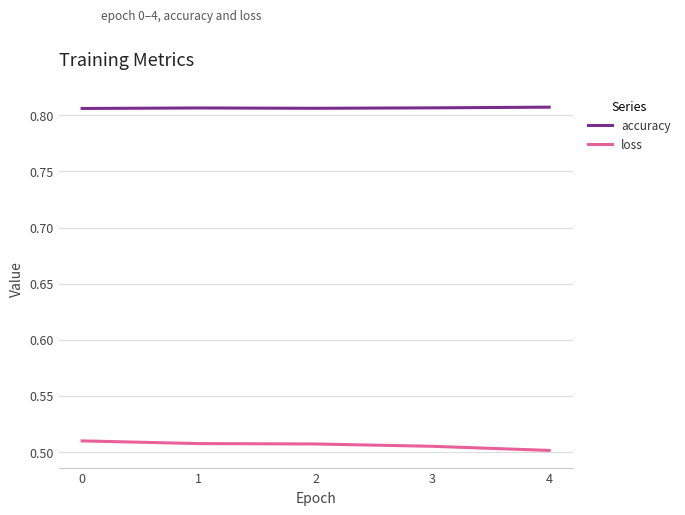

What is the total value across all series at 4?

1.3